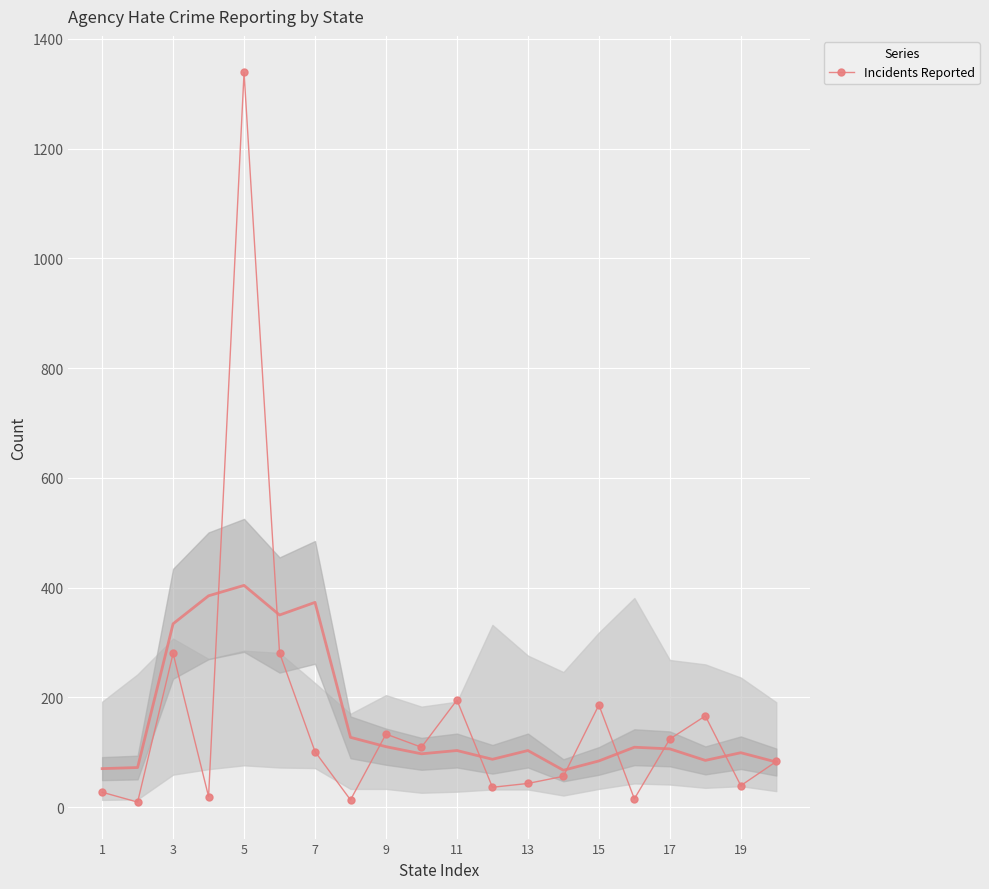

True or false: the data has more than 0 interior local peaks.

True